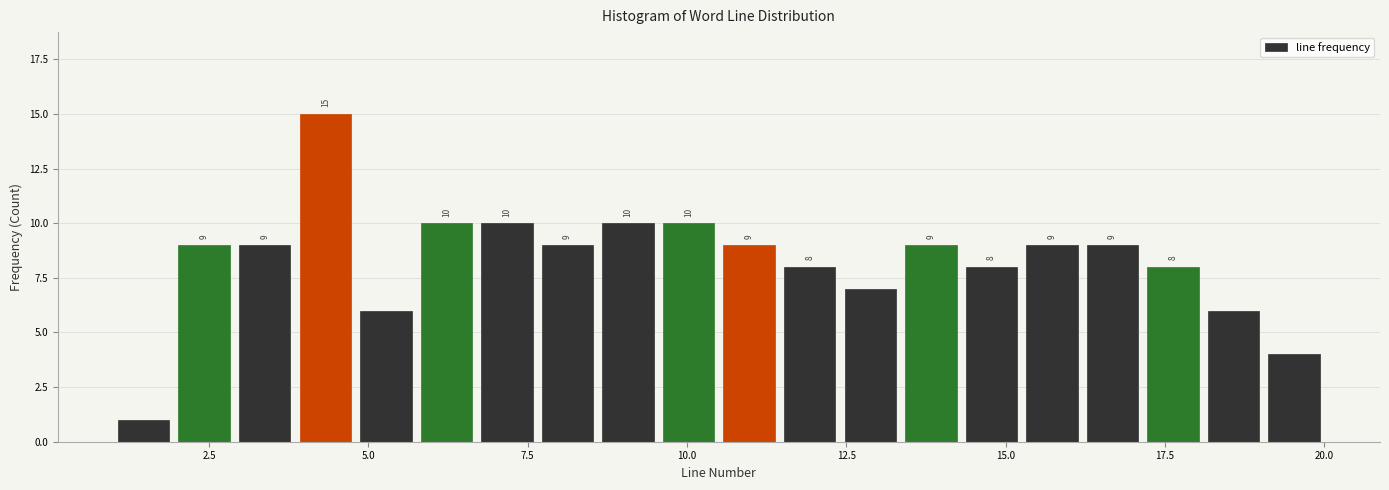

Around what value on the x-axis is the tallest bar? Give the approximate position of its centre, as read against the axis.

4.5